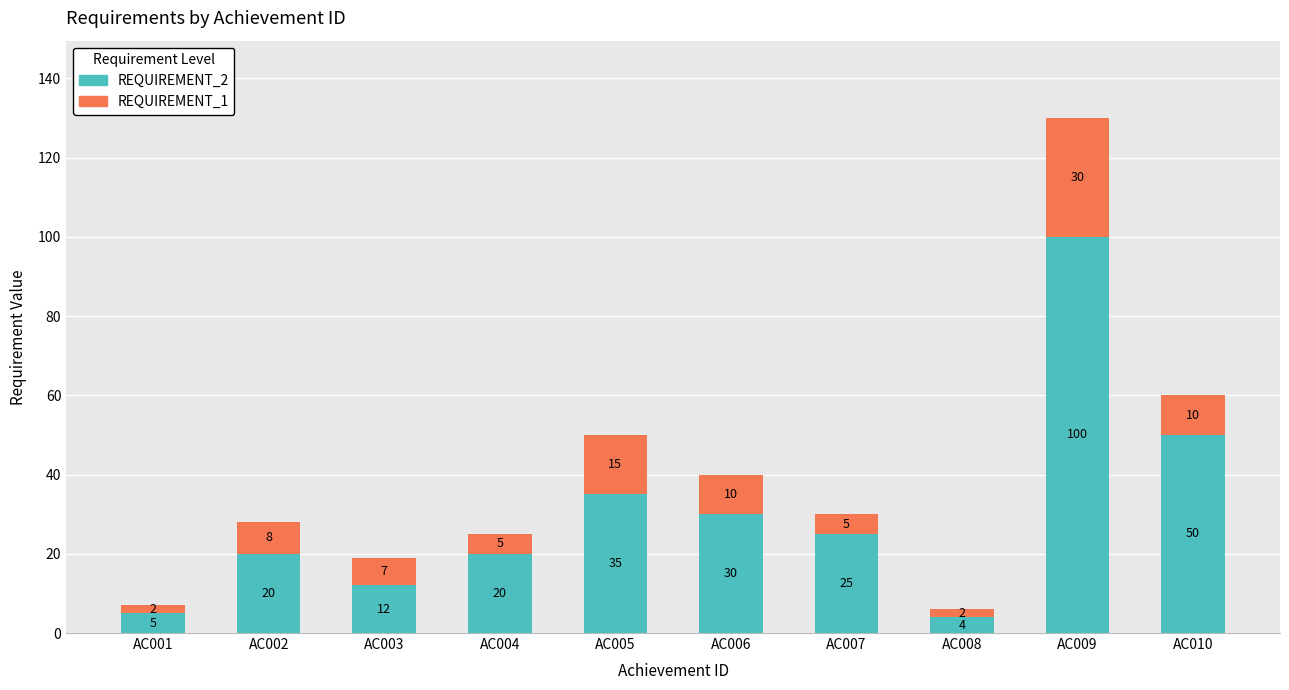

What is the total value across all series at AC010?

60